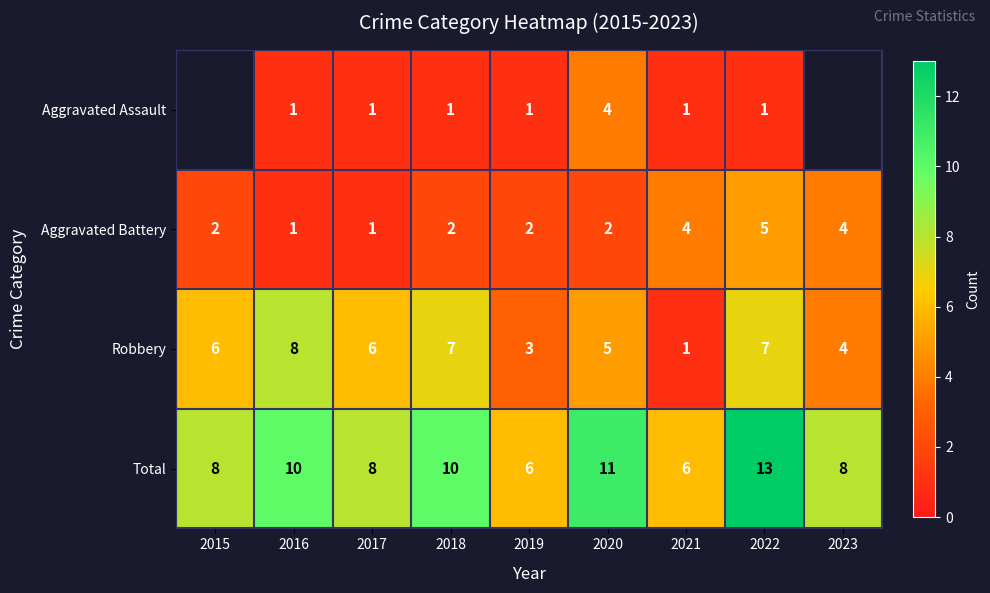

What is the difference between the maximum and minimum values in the Aggravated Battery series?

4.0